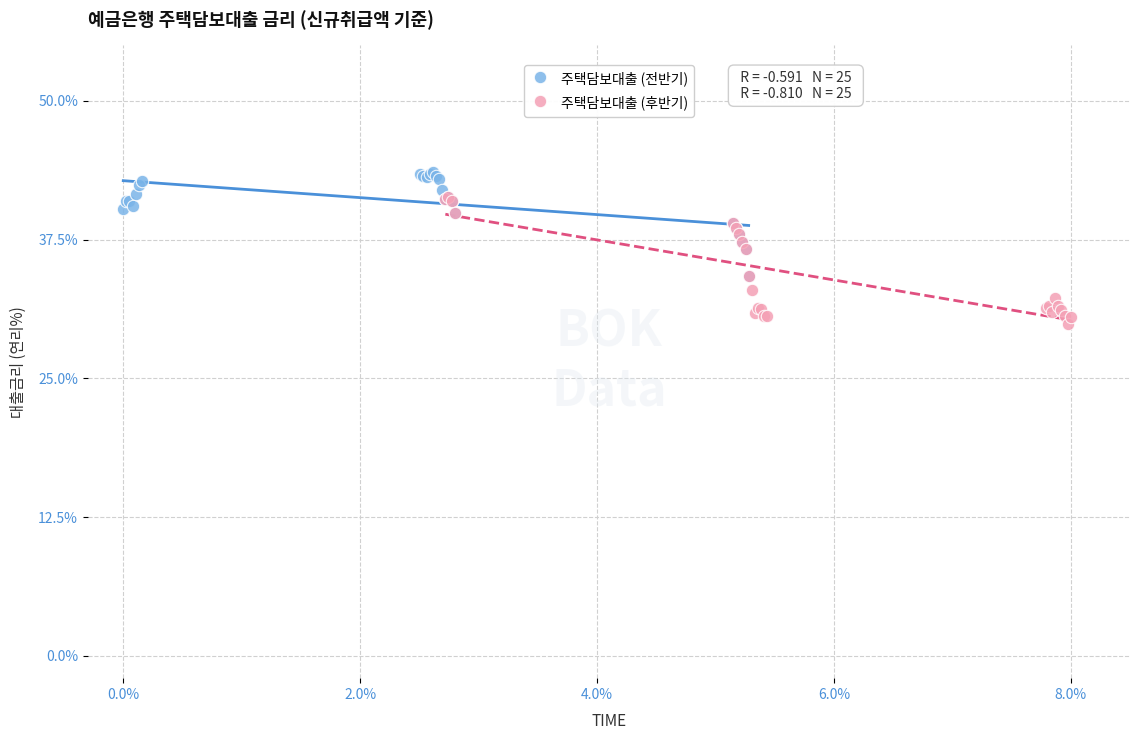

Which series contains the lowest Y value?

주택담보대출 (후반기)